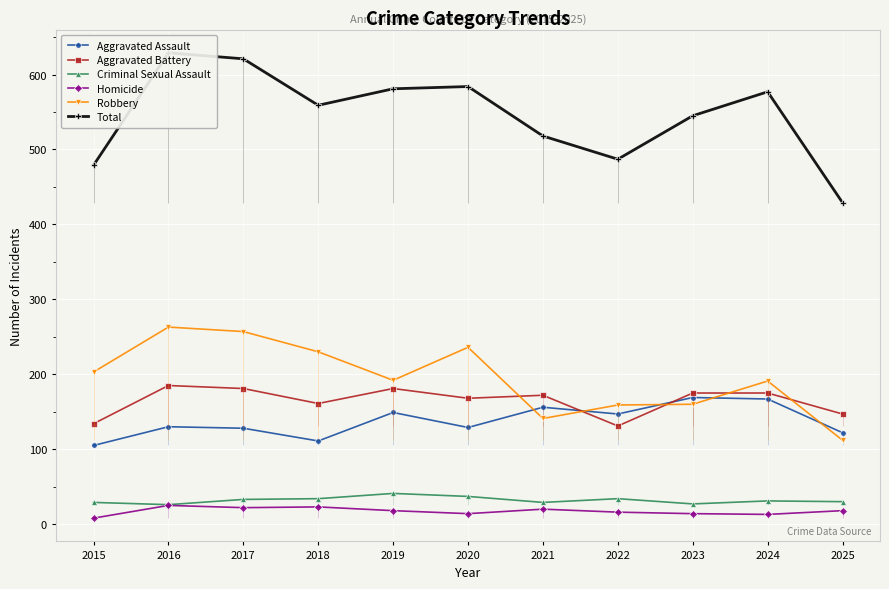

At how many categories does at least one series exceed 216?

11